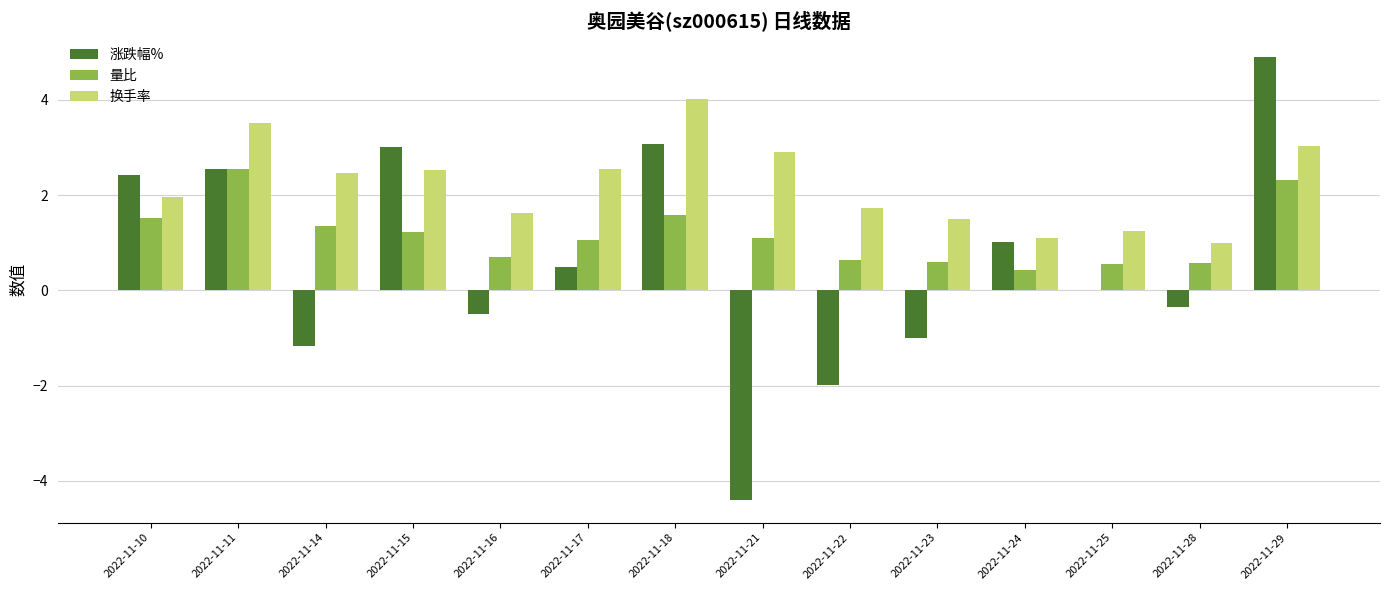

Which series has the widest spread of values?

涨跌幅%